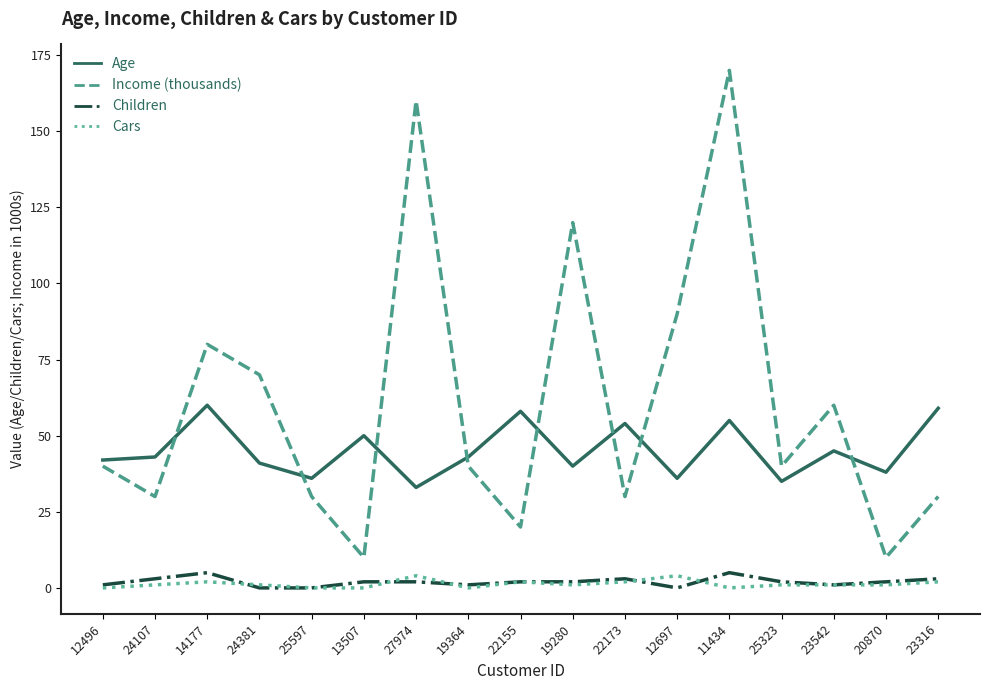

Is it true that Income (thousands) equals 176 at 19280?

False